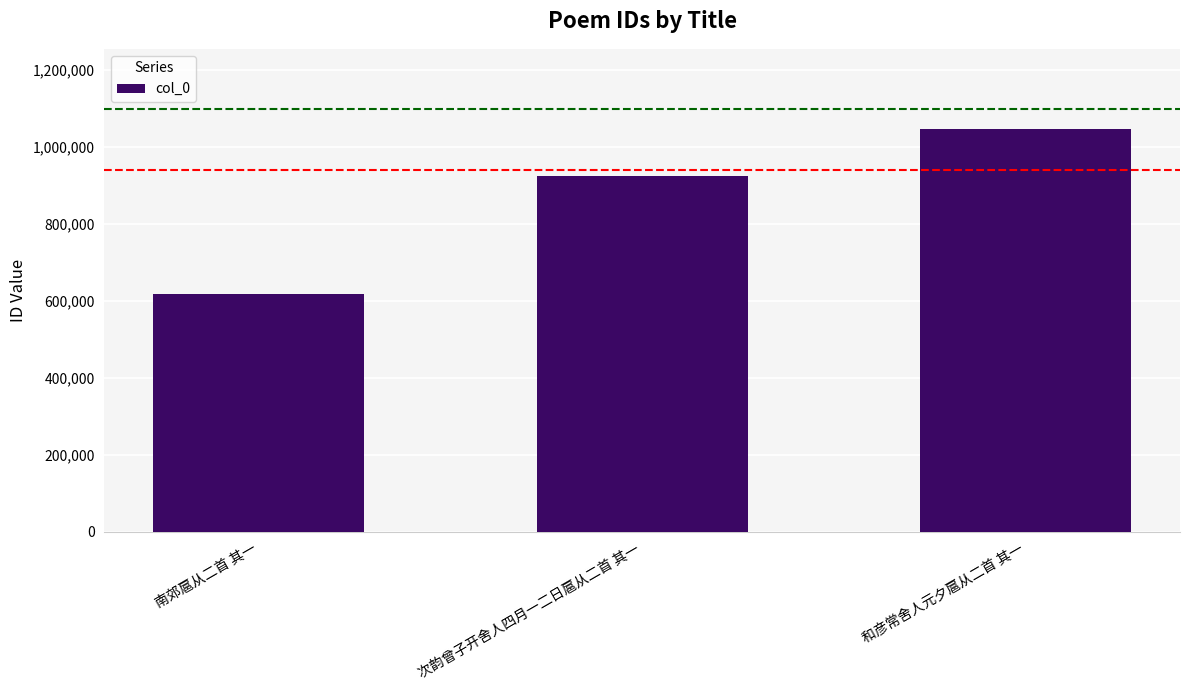

Is it true that the value at 和彦常舍人元夕扈从二首 其一 is 1046030?

True